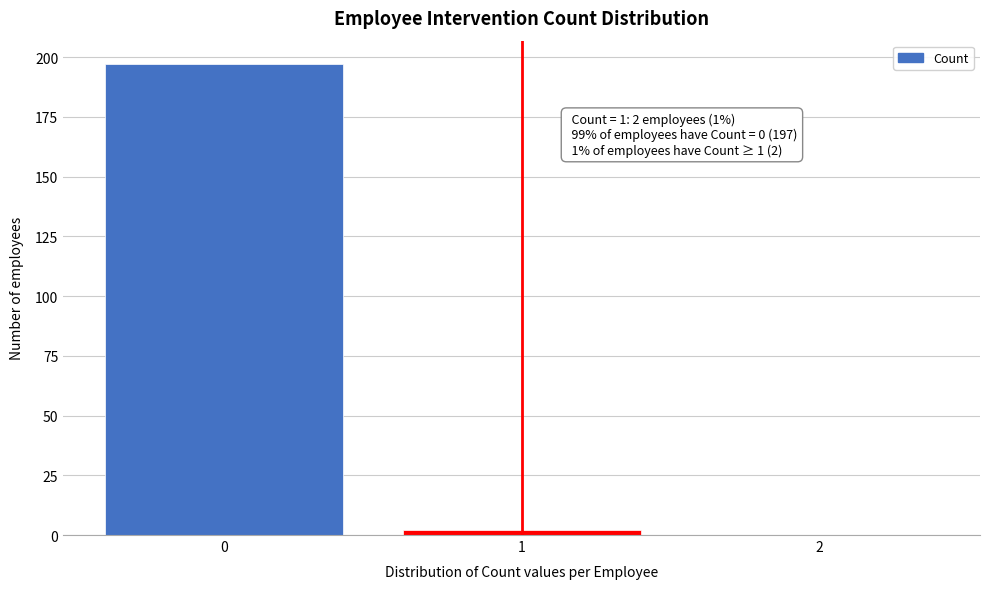

Over which range of the x-axis is the bar tallest?

-0.5 to 0.5